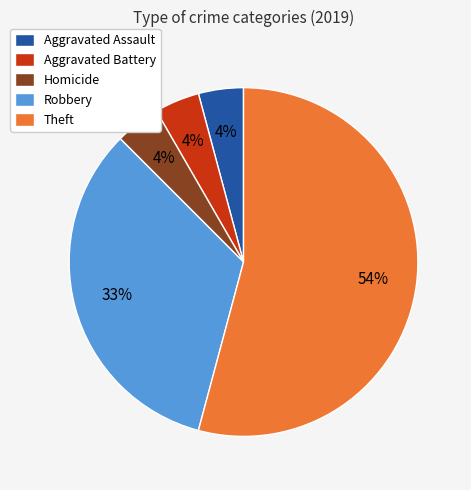

How many slices are in this pie chart?

5